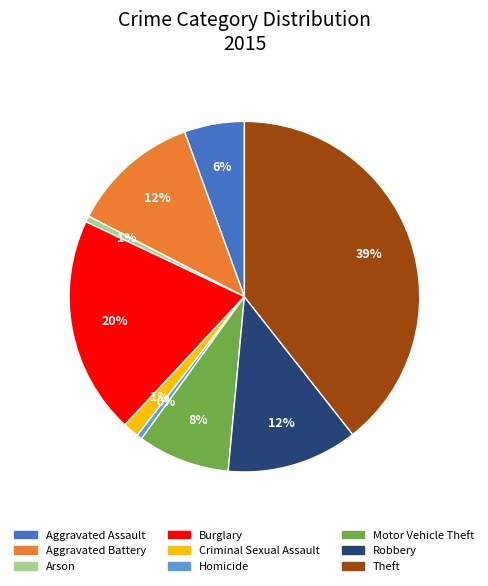

True or false: Burglary accounts for 30% of the total.

False